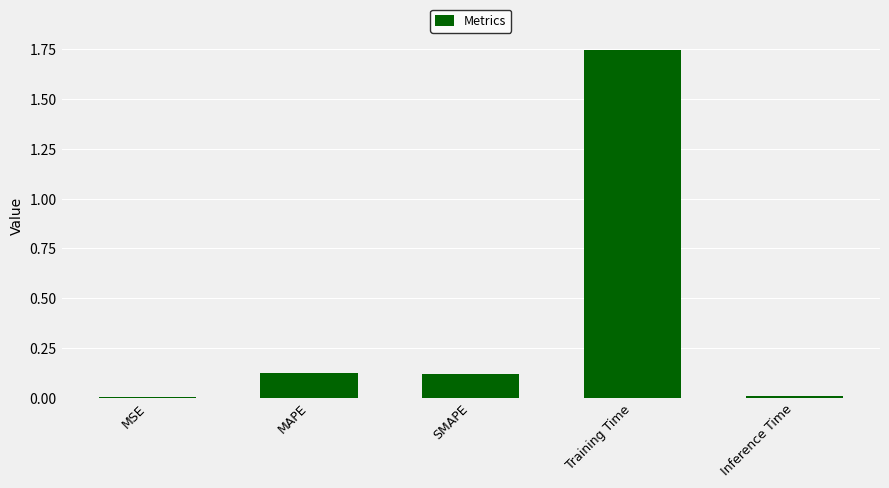

Which has a higher value, MAPE or Inference Time?

MAPE